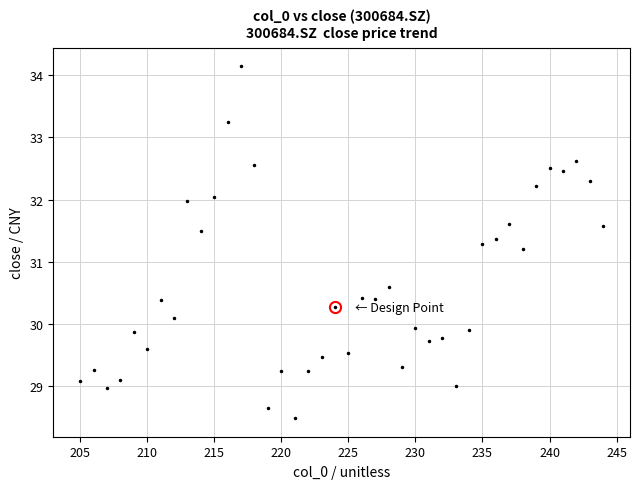

What is the maximum value shown in the chart?

34.1